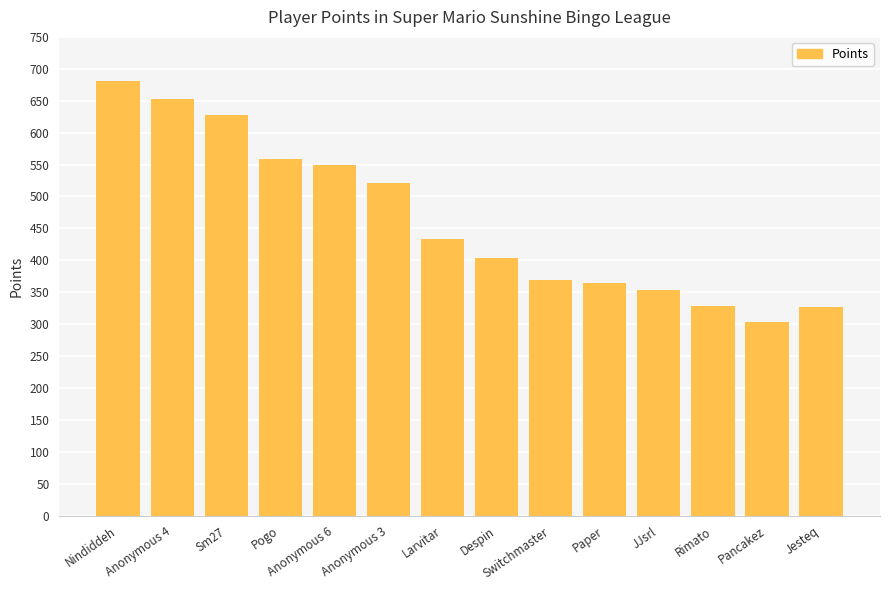

What position from the right is Jesteq?

1